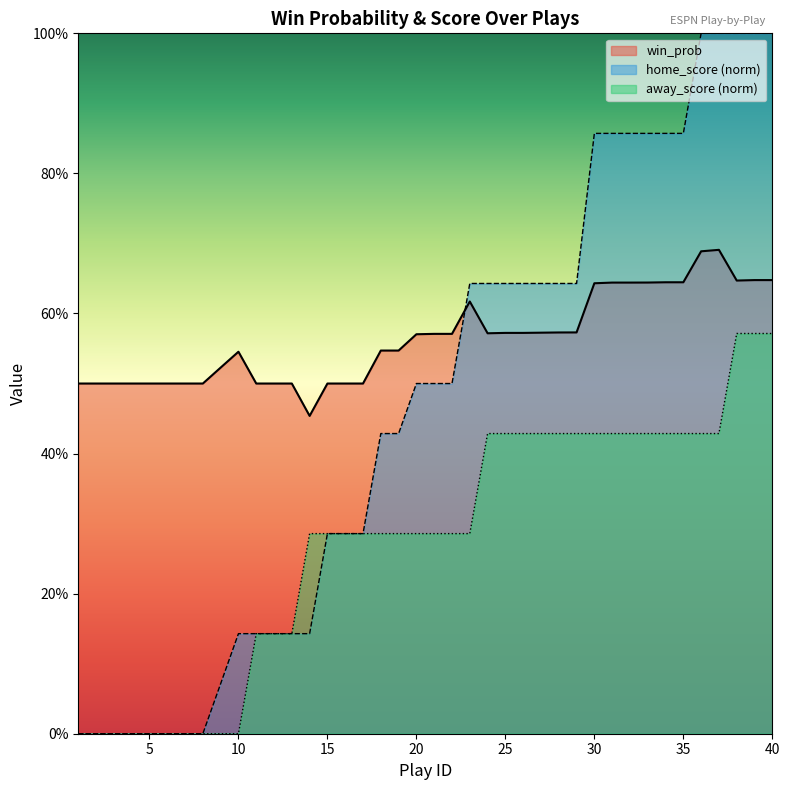

What is the greatest value displayed?

1.0